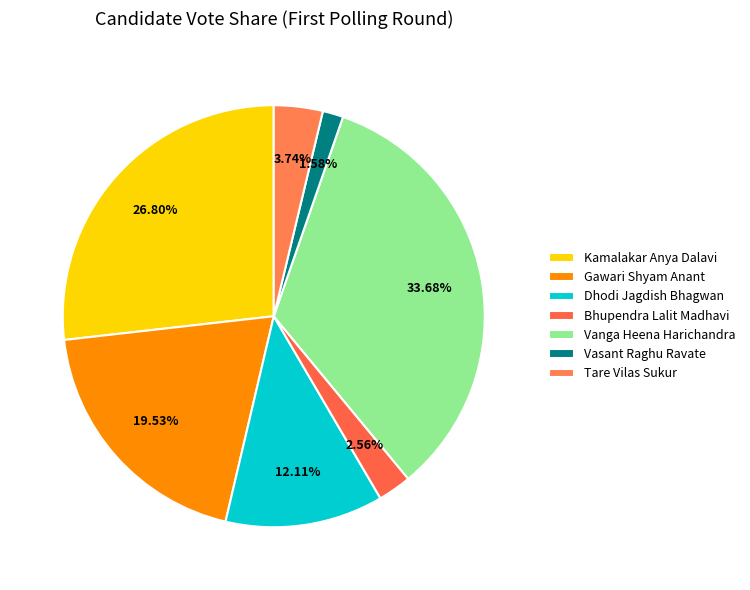

Count the number of slices in the pie.

7